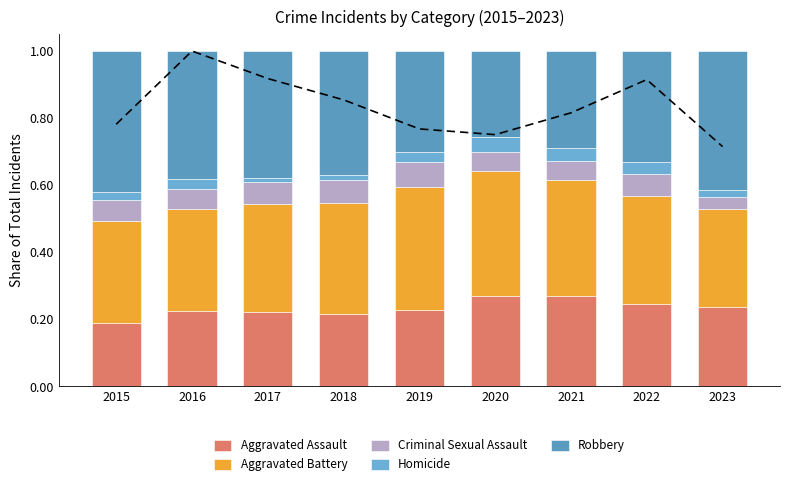

At how many categories does at least one series exceed 0?

9